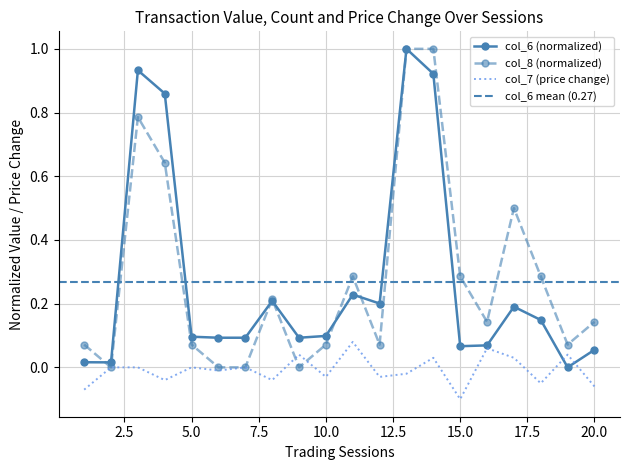

At how many categories does at least one series exceed 0?

20